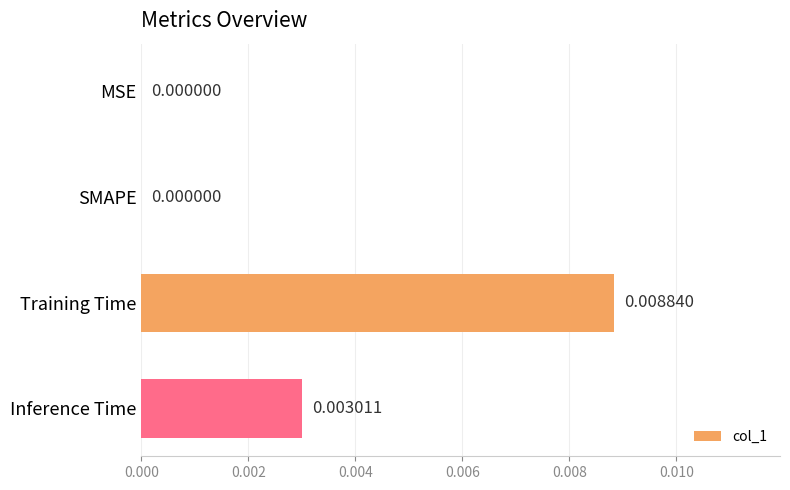

Between Training Time and MSE, which is larger?

Training Time